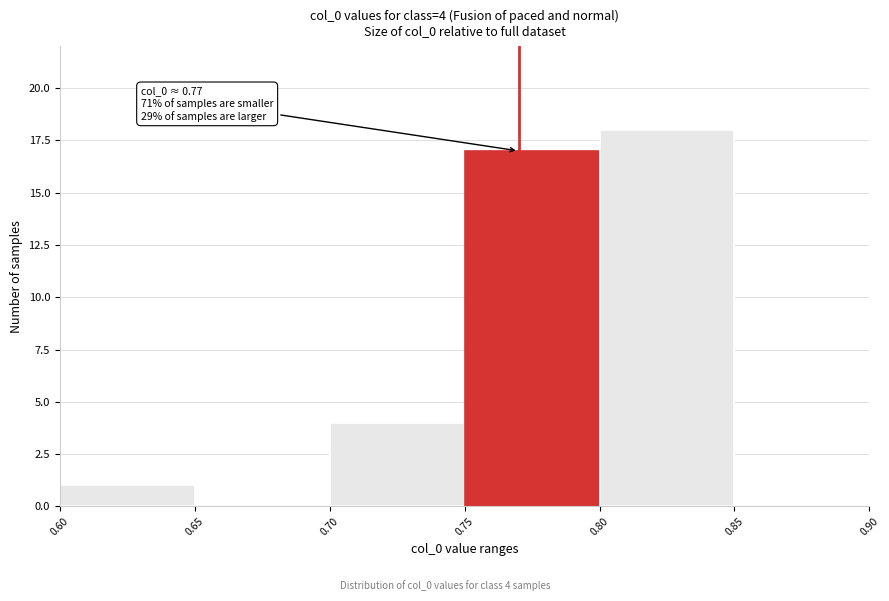

Which range on the x-axis has the tallest bar?

0.80 to 0.85